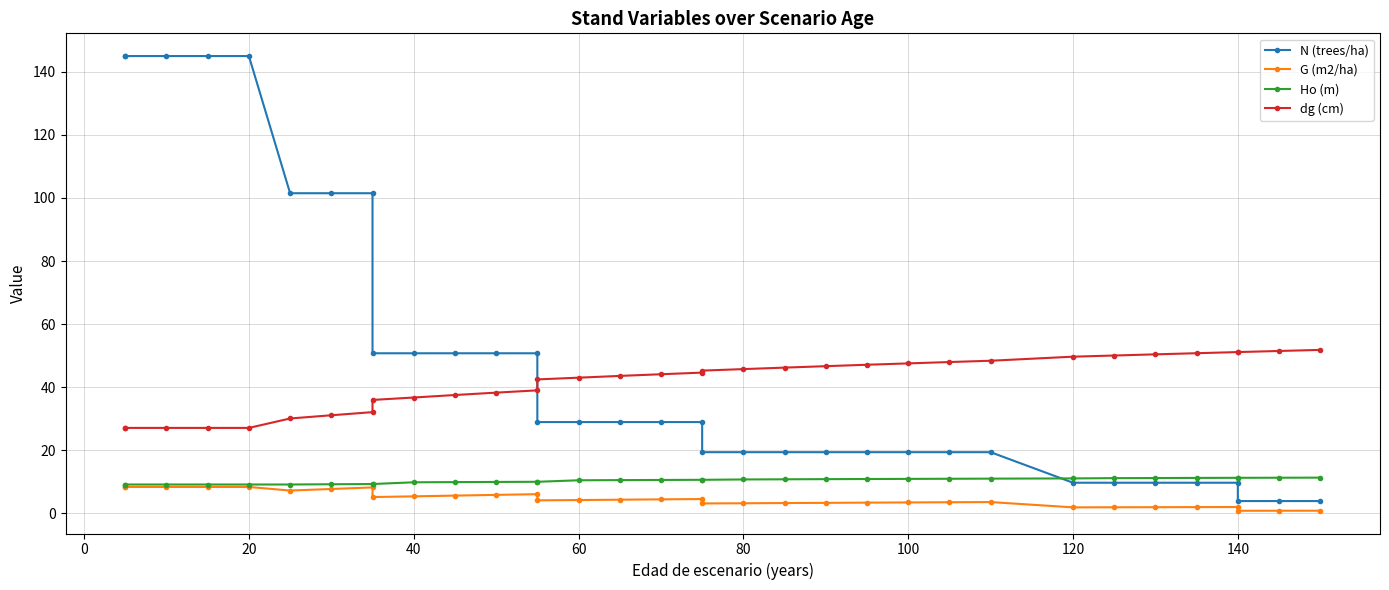

True or false: Ho (m) and G (m2/ha) cross at least once.

False